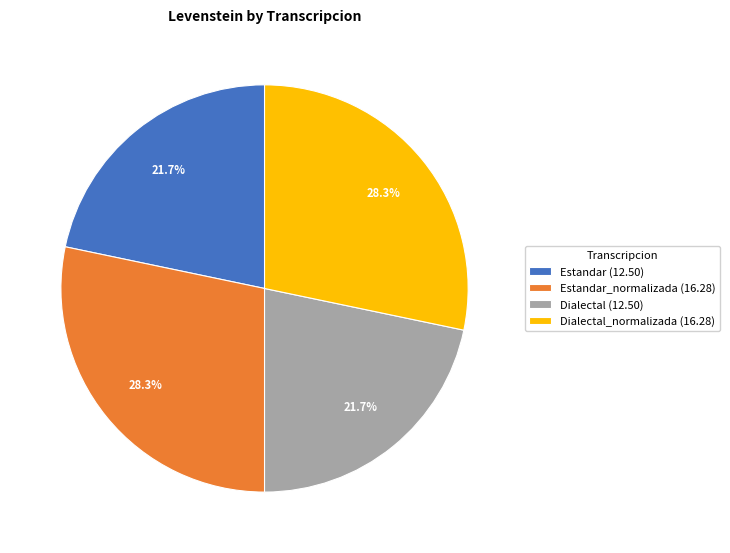

Which has a higher value, Estandar (12.50) or Estandar_normalizada (16.28)?

Estandar_normalizada (16.28)